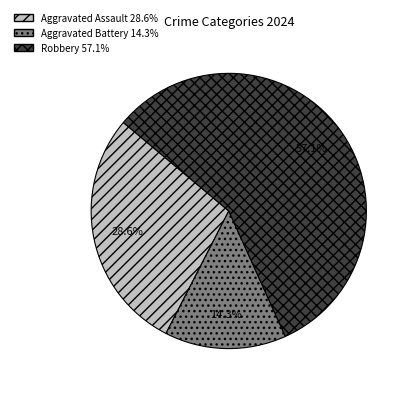

To the nearest percent, what is the combined percentage of Robbery and Aggravated Battery?

71%